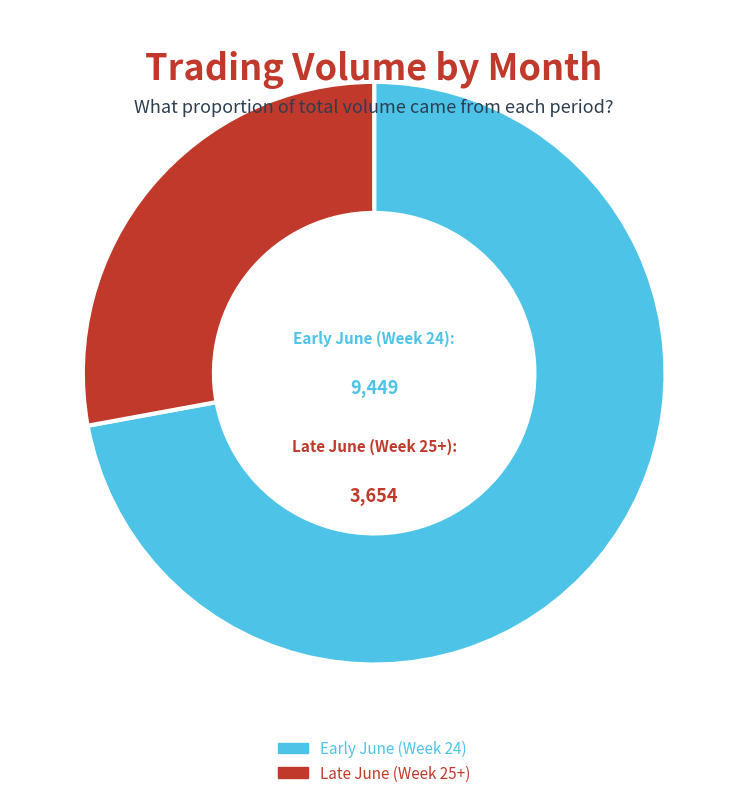

Does any single category account for the majority?

Yes